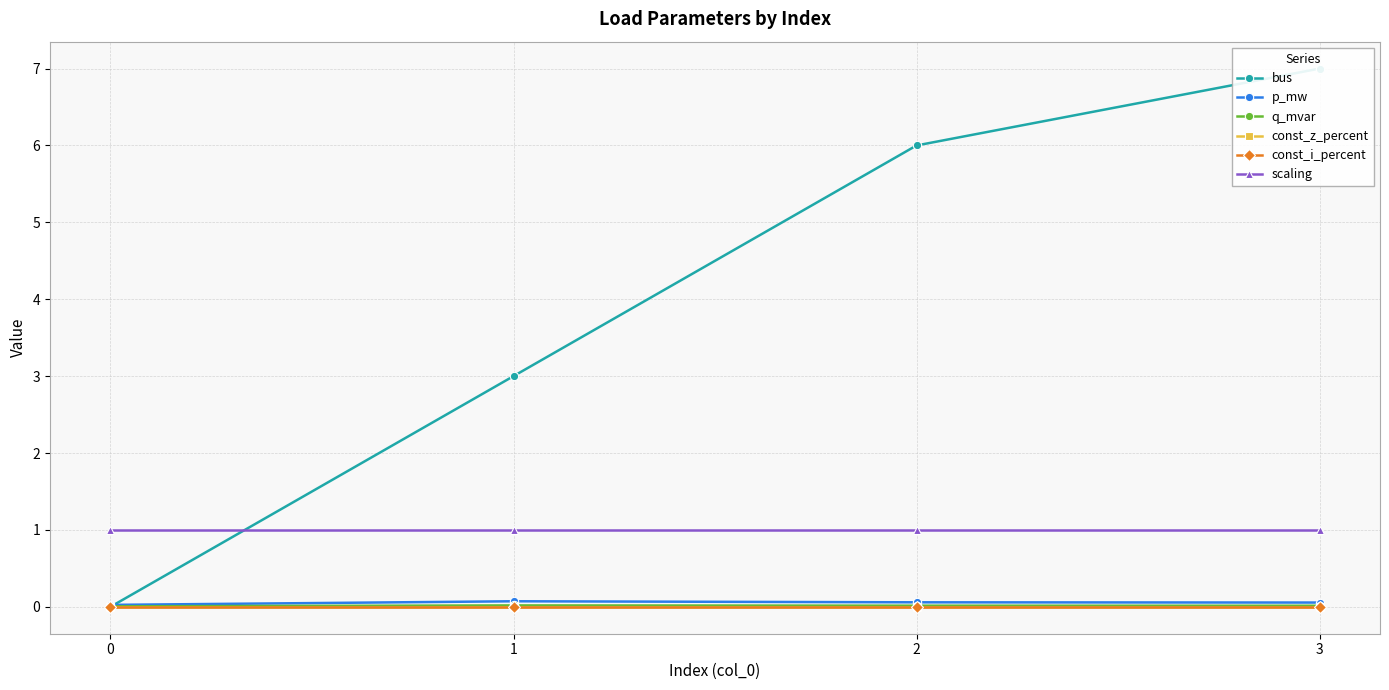

The value of const_i_percent at 1 is 0.0. True or false?

True